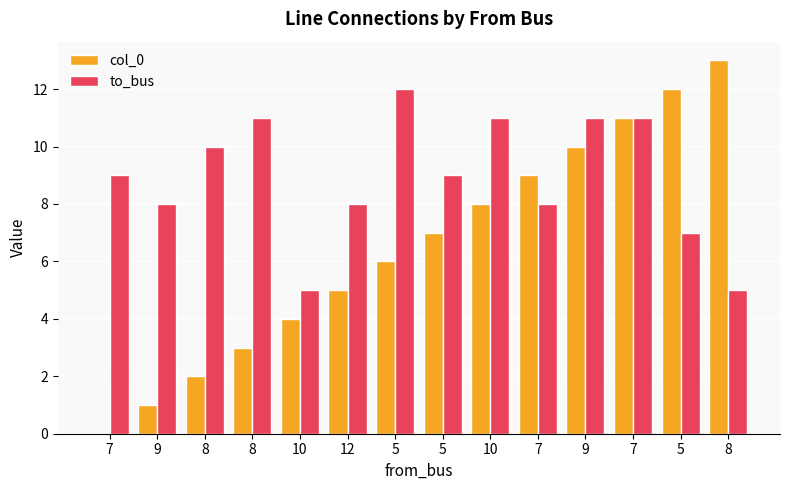

Reading right to left, extract all data points from this chart.

col_0: 8=13	5=12	7=11	9=10	7=9	10=8	5=7	5=6	12=5	10=4	8=3	8=2	9=1	7=0
to_bus: 8=5	5=7	7=11	9=11	7=8	10=11	5=9	5=12	12=8	10=5	8=11	8=10	9=8	7=9